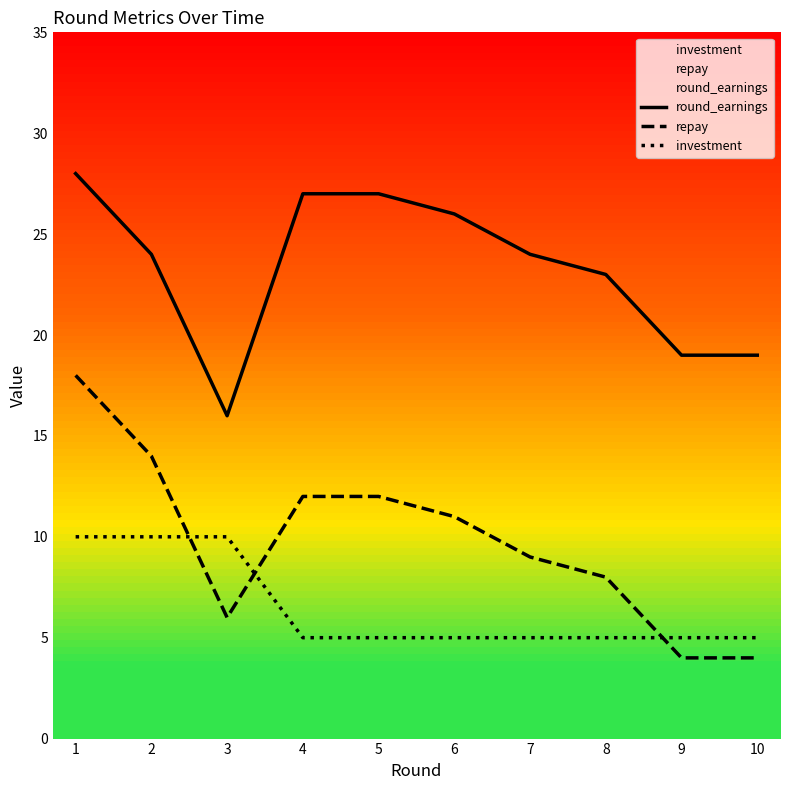

At which category is the sum across all series the highest?

1